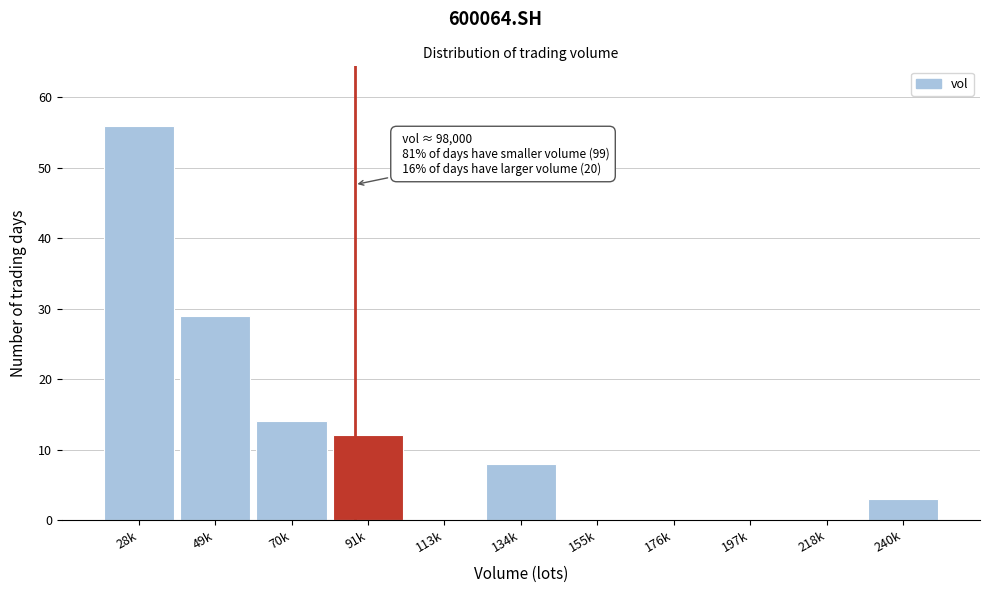

Reading left to right, transcribe all the data shown in this chart.

28k=56	49k=29	70k=14	91k=12	113k=0	134k=8	155k=0	176k=0	197k=0	218k=0	240k=3